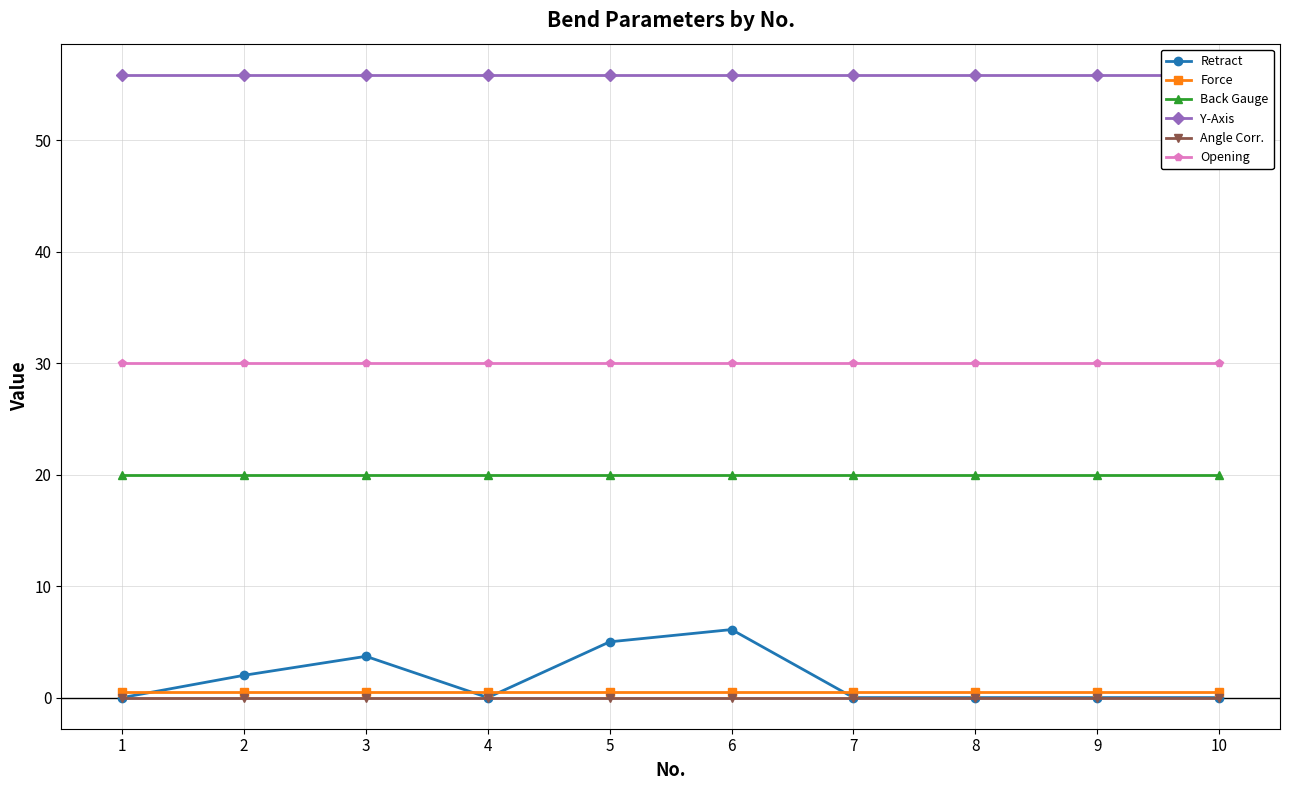

The value of Back Gauge at 8 is 20.0. True or false?

True